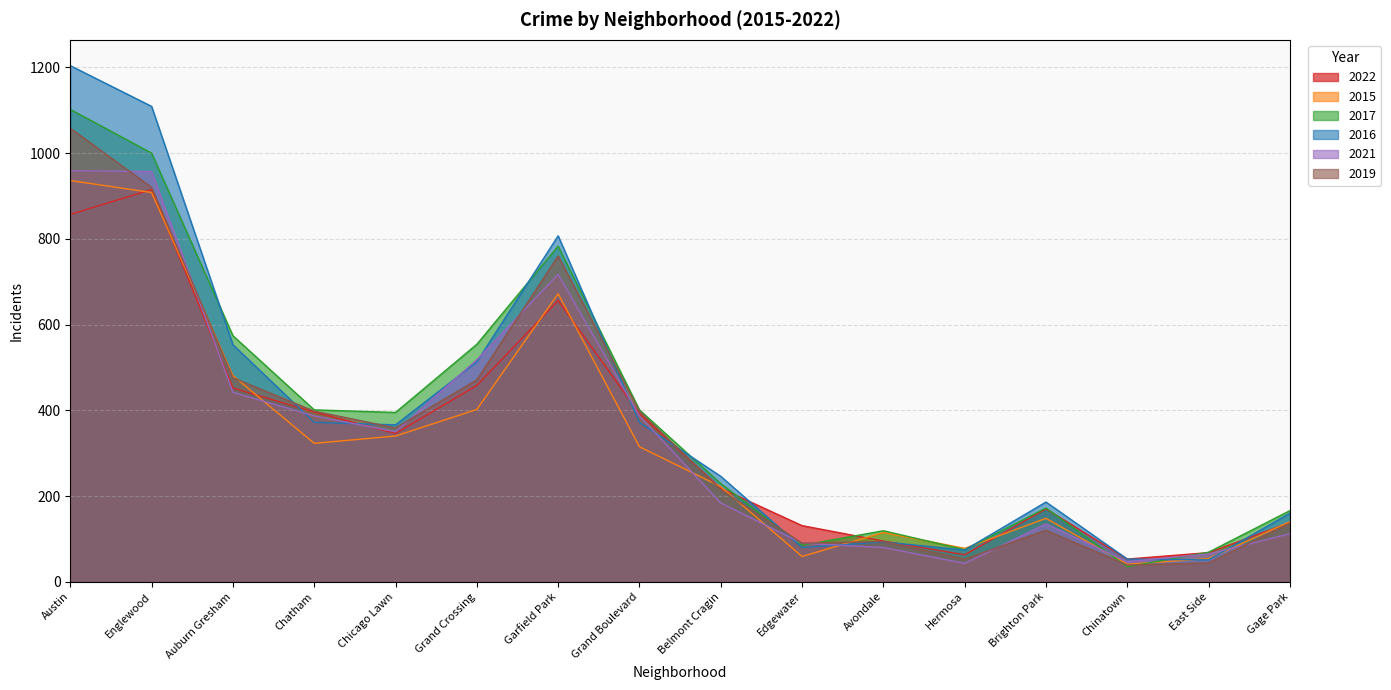

How many distinct data groups are displayed?

6